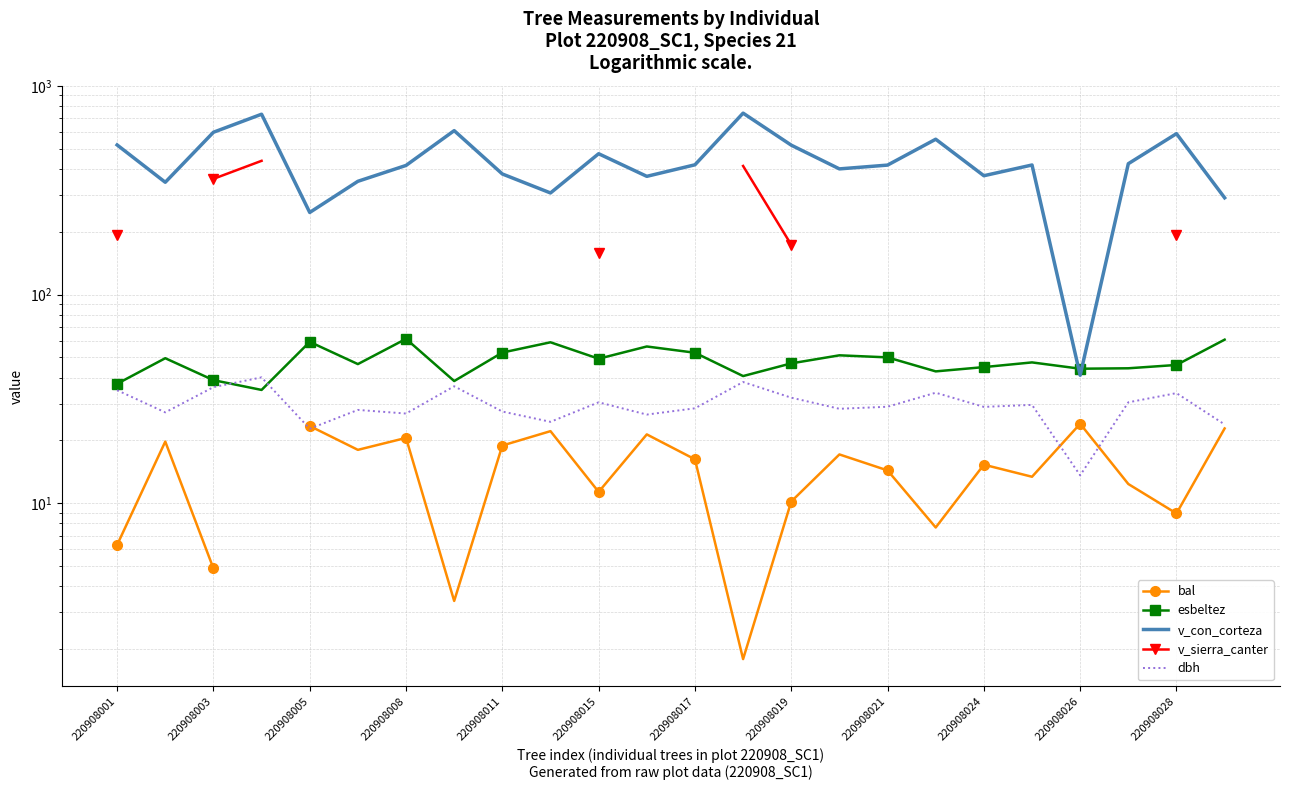

Is this an area chart (filled region under the line)?

No